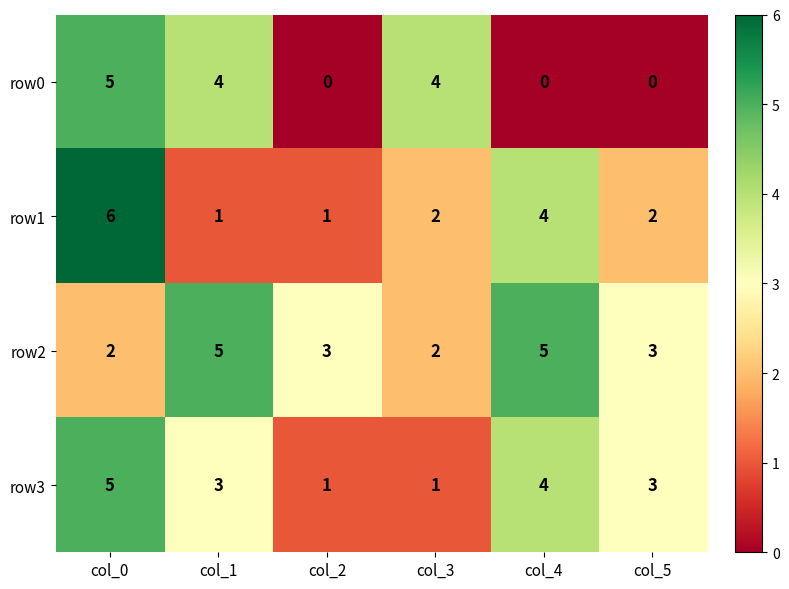

Which series has the largest total across all categories?

row2